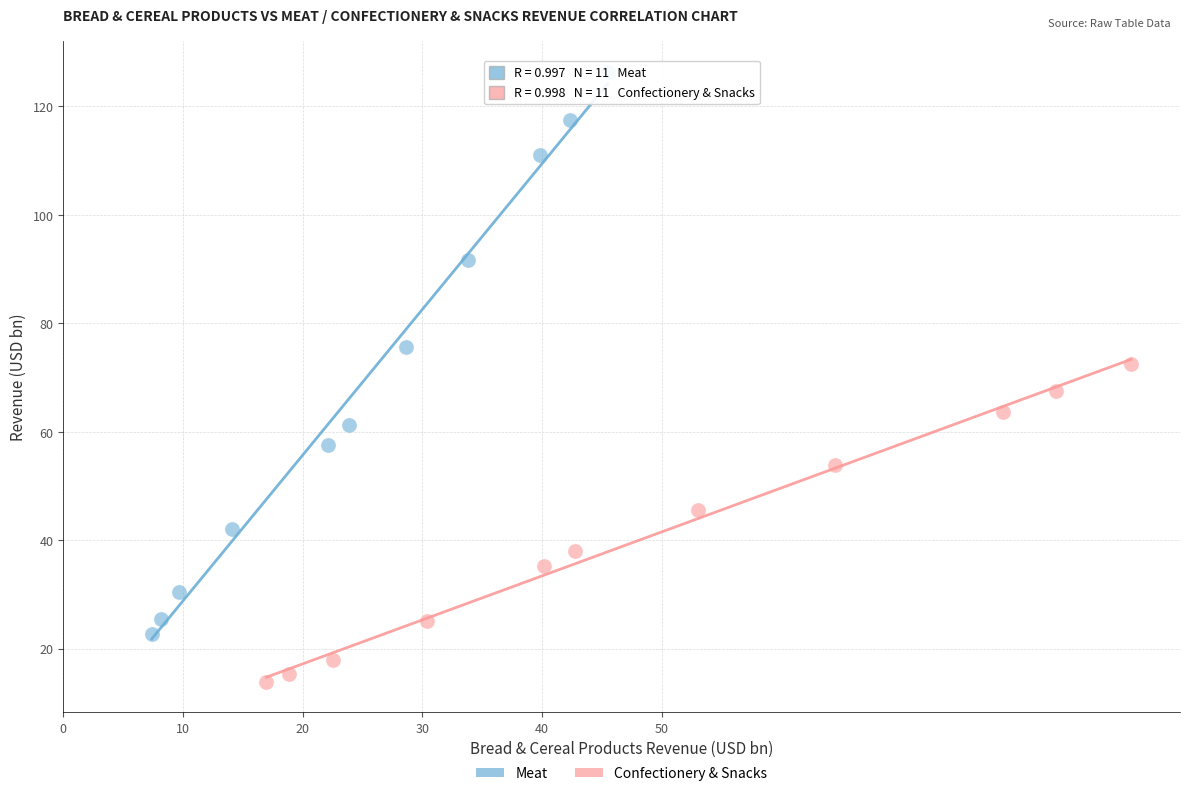

What are all the series names shown in the legend?

Meat, Confectionery & Snacks